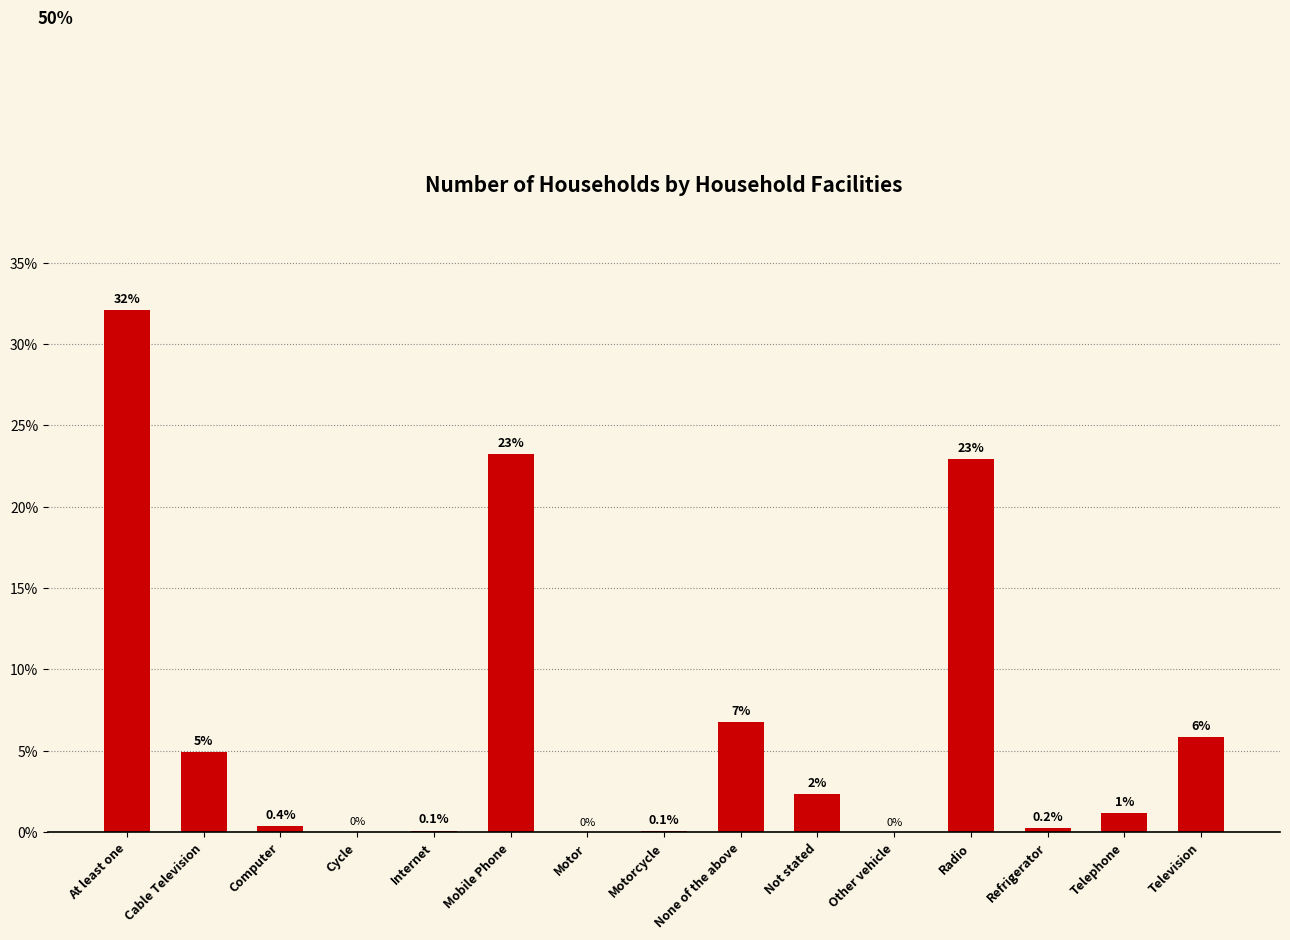

At which label is the value closest to 16?

Radio